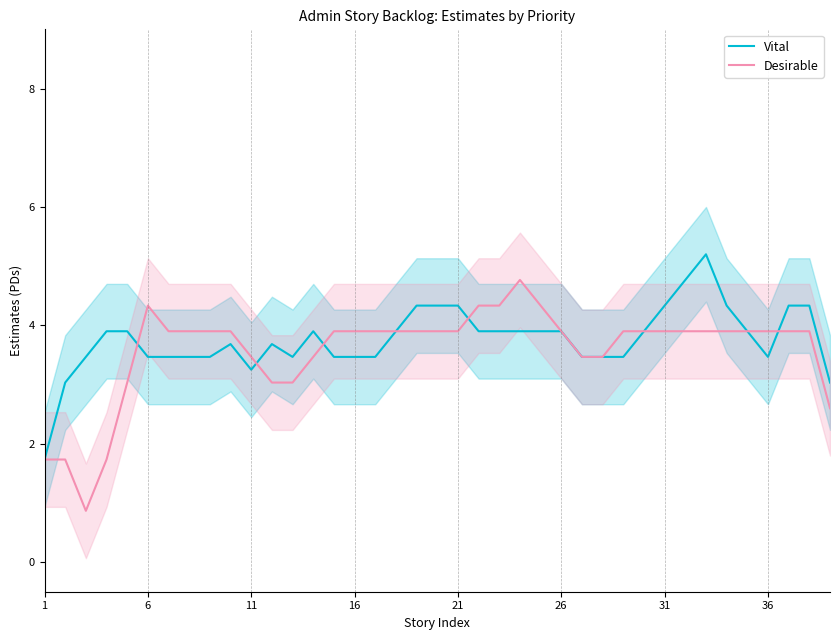

After their last crossing, which series has the higher values: Vital or Desirable?

Vital